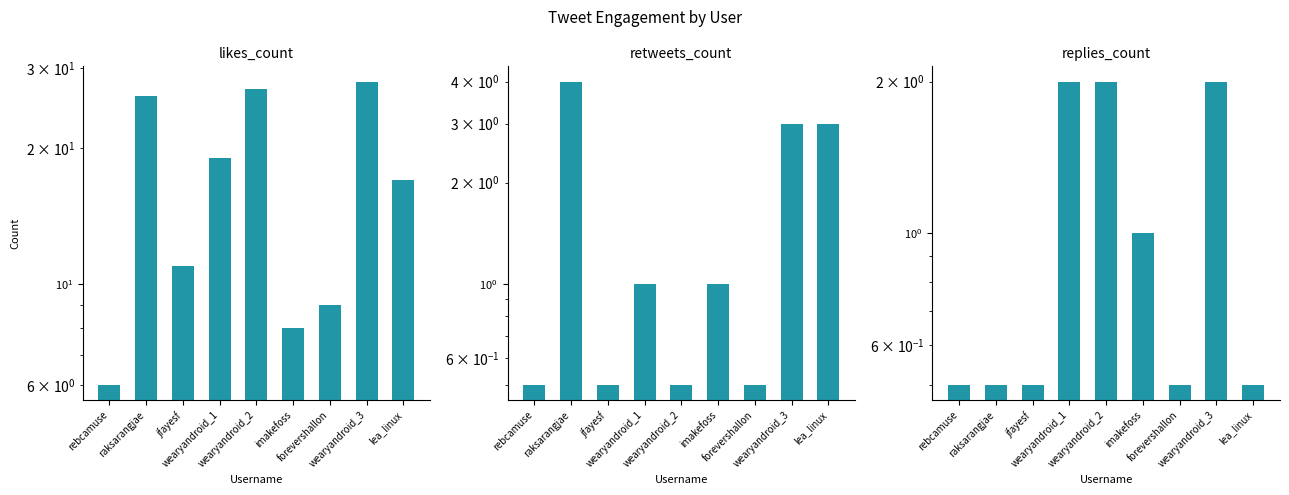

Count the replies_count values in the range 0 to 2.

9